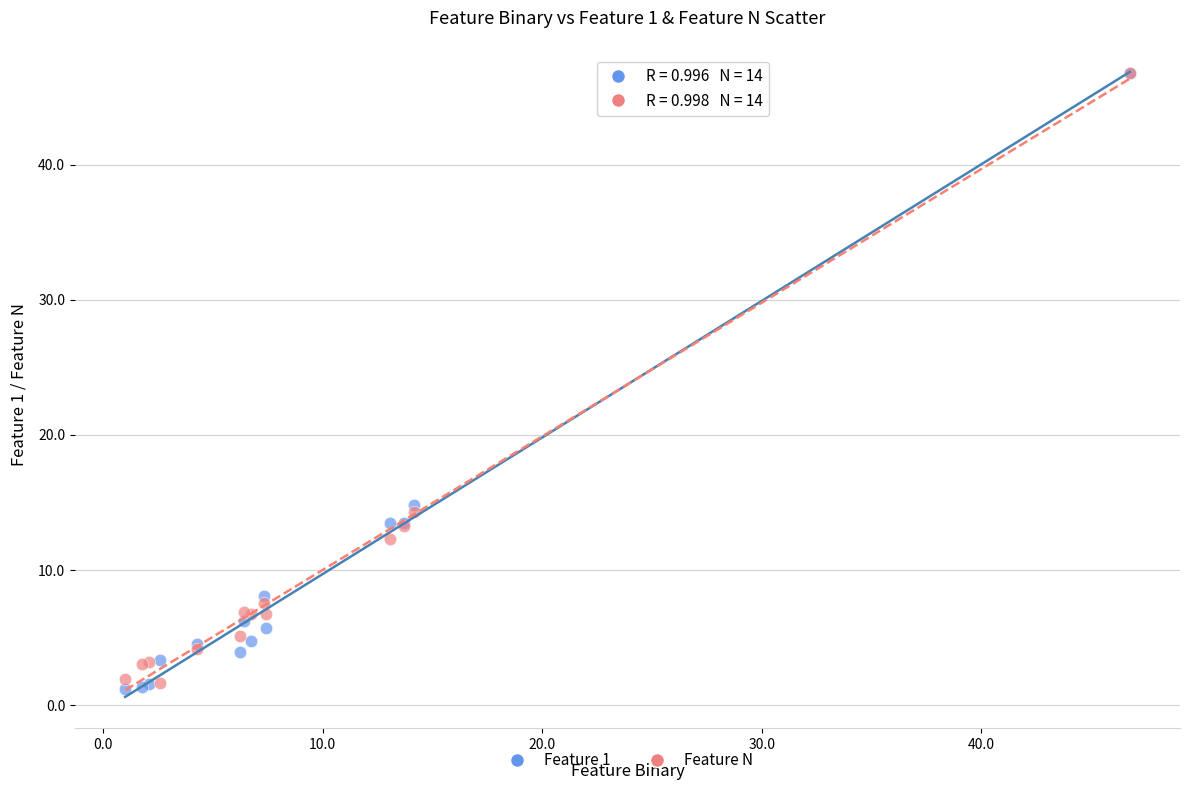

In the Feature N series, what Y value is closest to 24?

14.3